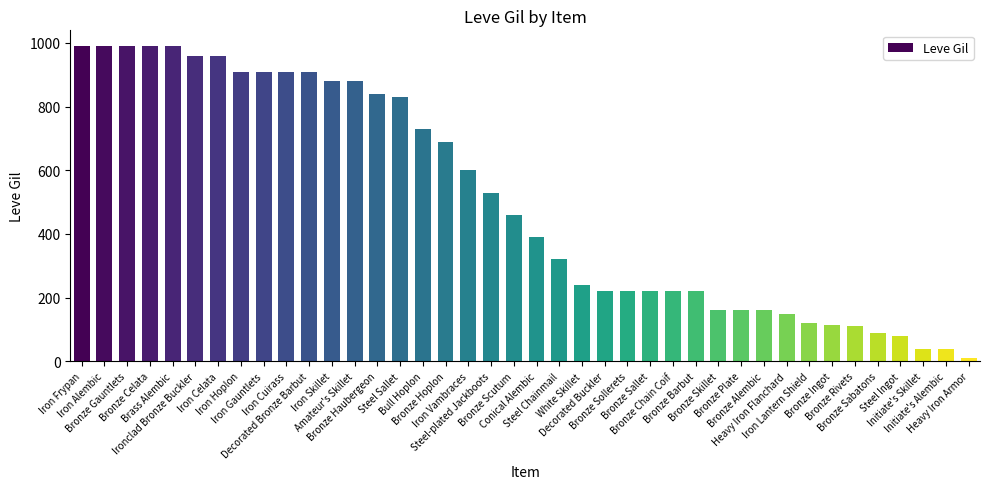

What is the sum of the values at Iron Cuirass and Steel Chainmail?

1230